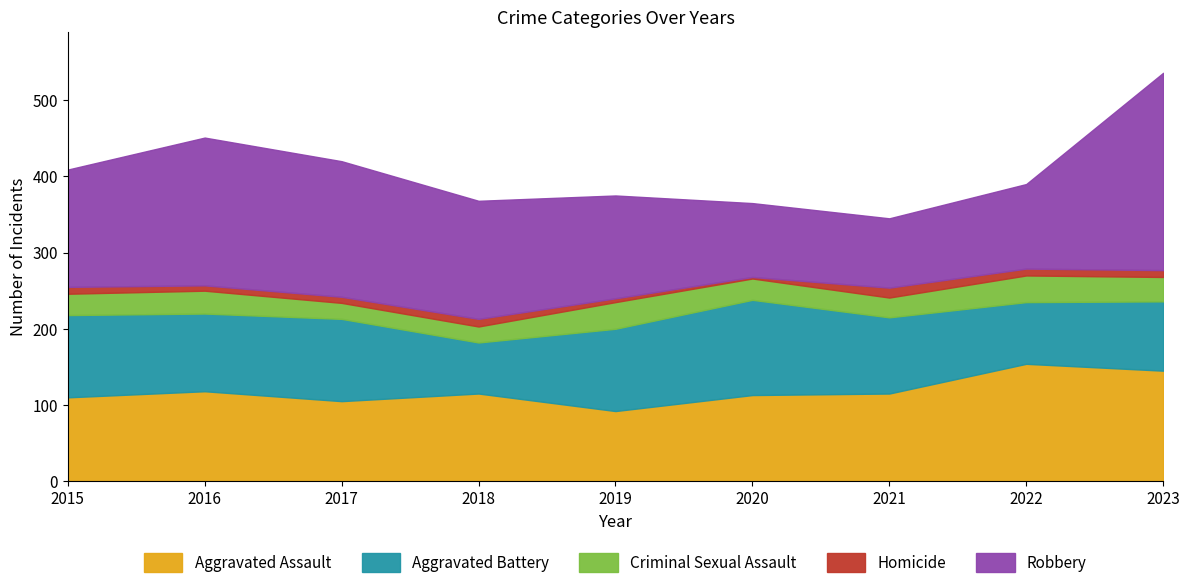

Reading left to right, list all the values displayed in this chart.

Aggravated Assault: 110	118	105	115	92	113	115	154	145
Aggravated Battery: 108	102	108	67	108	125	100	81	91
Criminal Sexual Assault: 28	30	21	21	35	28	26	35	32
Homicide: 9	7	8	10	5	2	13	9	9
Robbery: 154	194	178	155	135	97	91	111	259